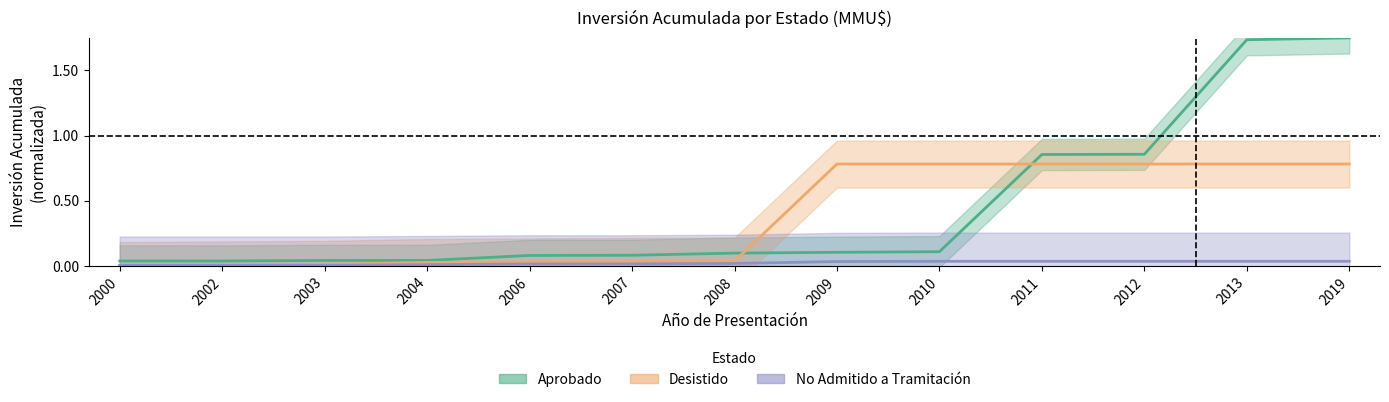

How many lines are shown in the chart?

3